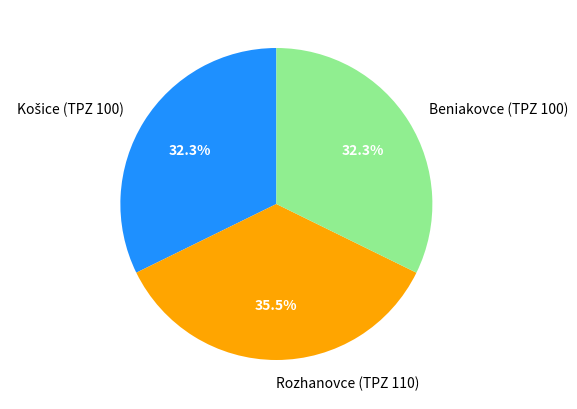

Combined, what portion of the pie is Beniakovce (TPZ 100) and Rozhanovce (TPZ 110)?

67.7%